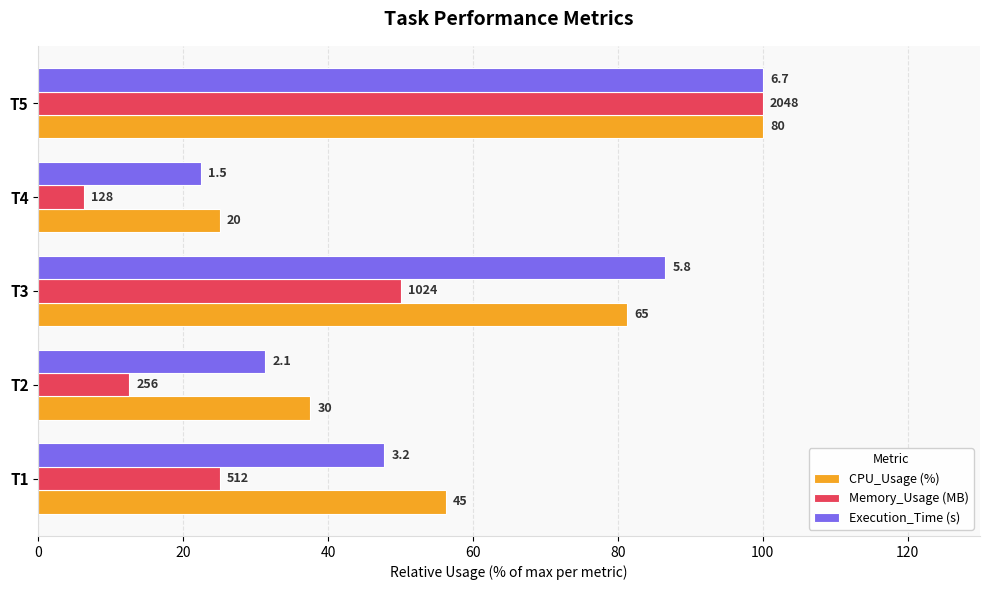

What are all the series names shown in the legend?

CPU_Usage (%), Memory_Usage (MB), Execution_Time (s)